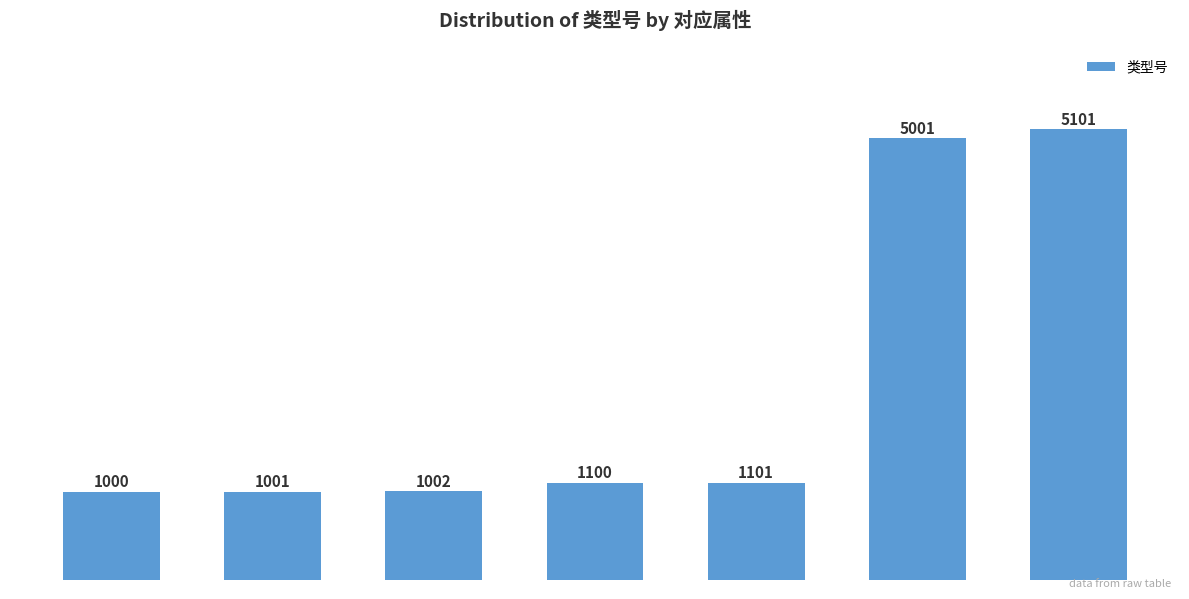

Count the number of categories in the chart.

7